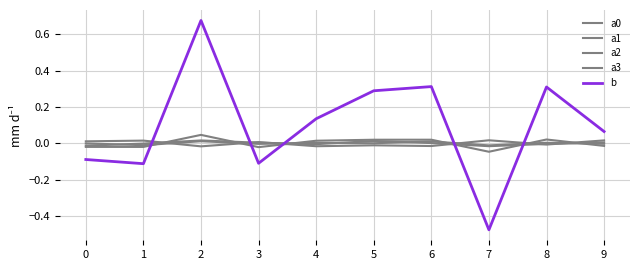

Does the chart display data point markers on the line(s)?

No